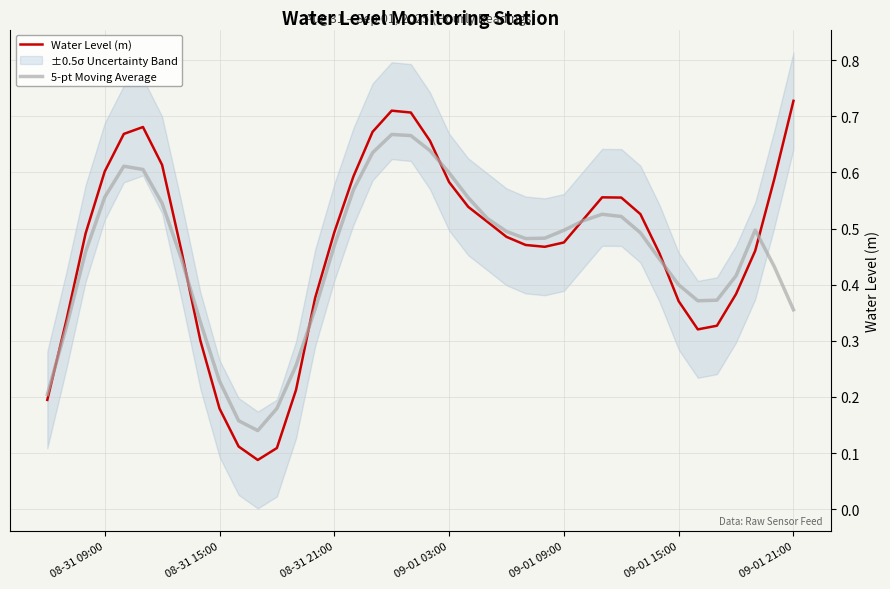

What is the total value across all series at 09-01 21:00?

1.1